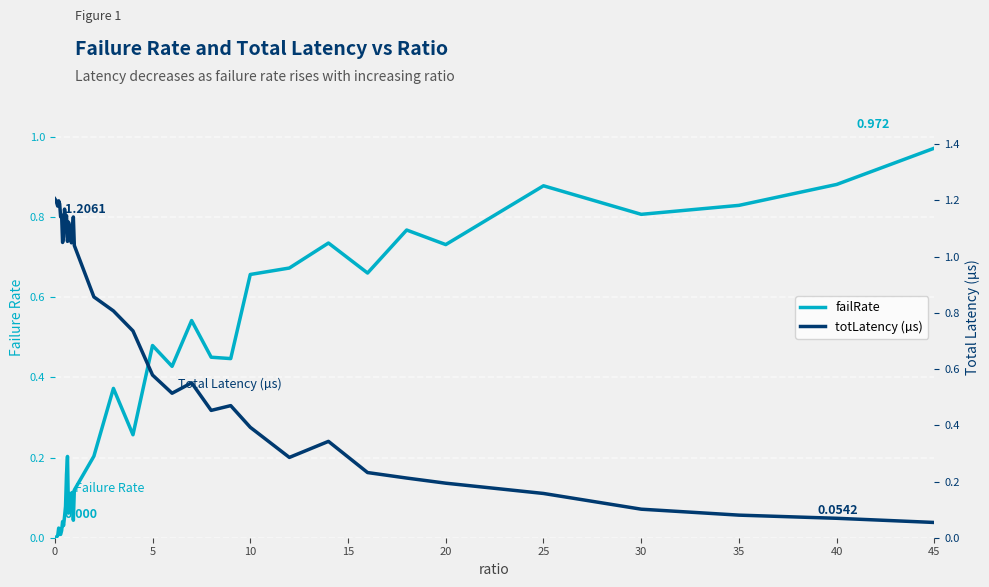

What are all the series names shown in the legend?

failRate, totLatency (µs)